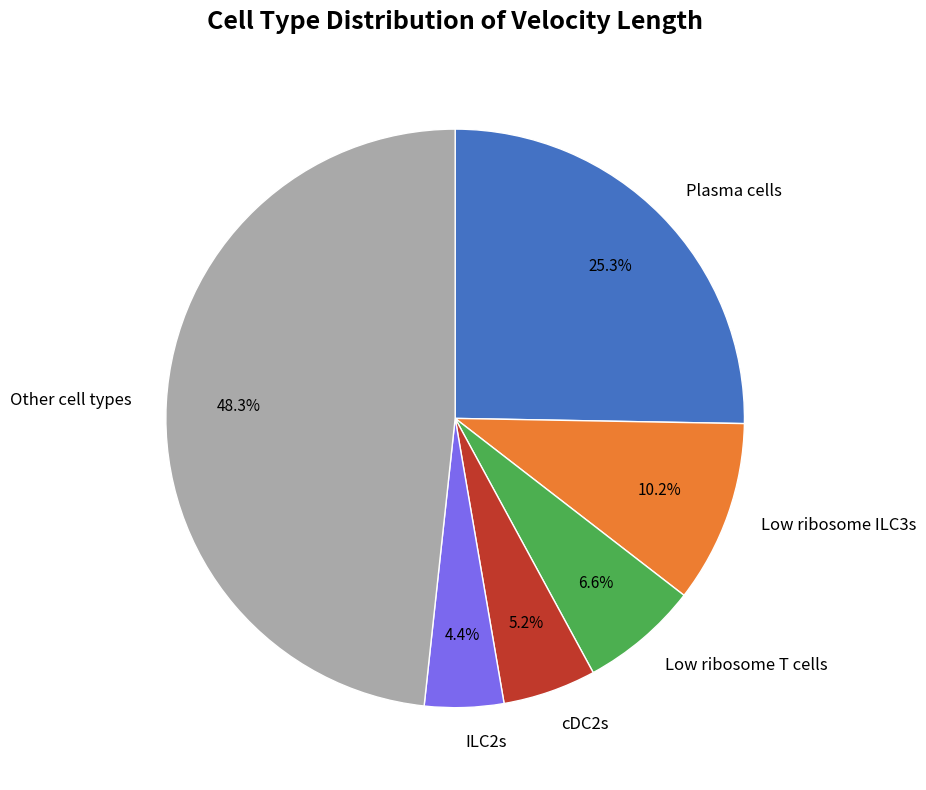

Count the number of slices in the pie.

6